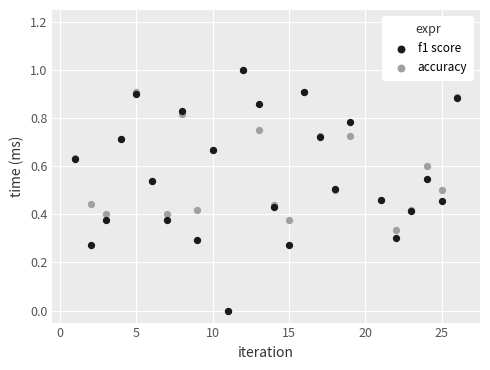

What are all the series names shown in the legend?

f1 score, accuracy